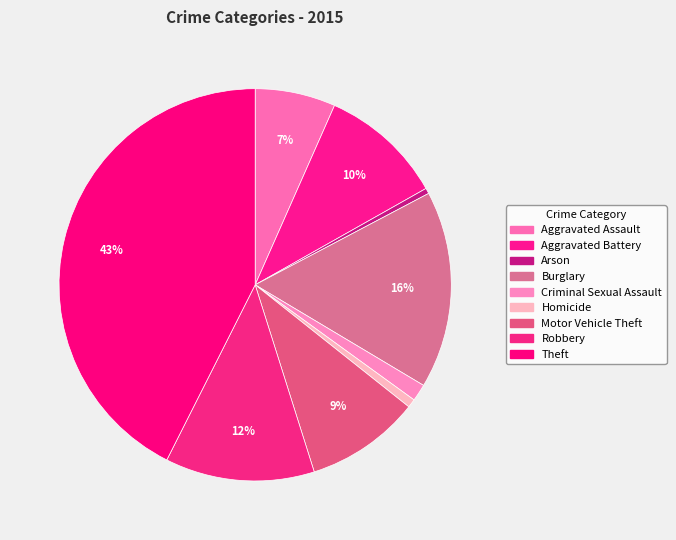

Is there a majority slice in this chart?

No